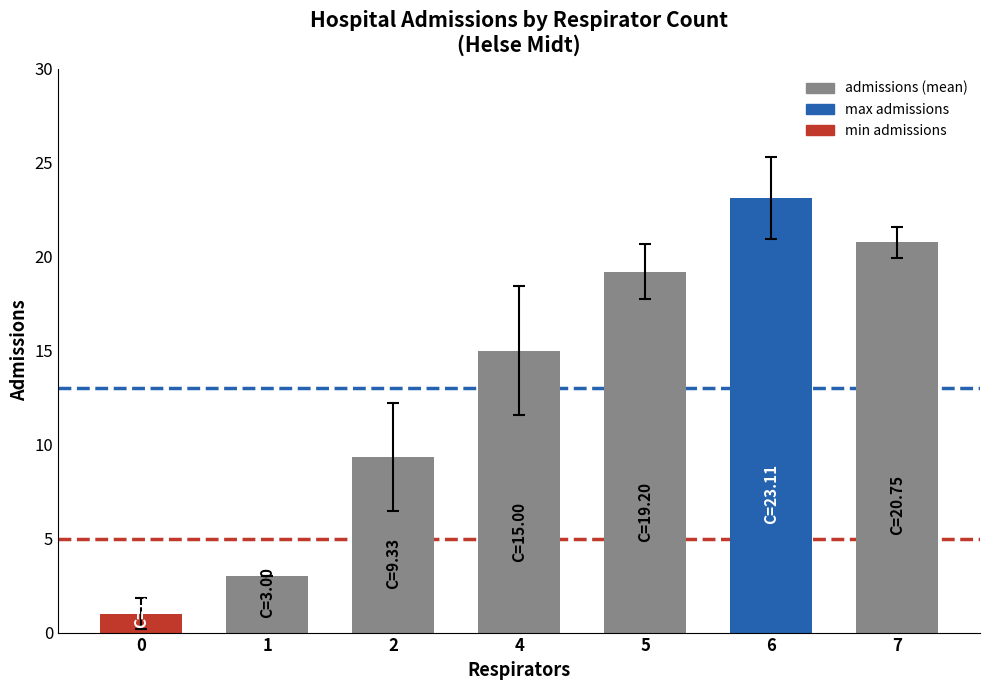

The value at 7 is 13.2. True or false?

False